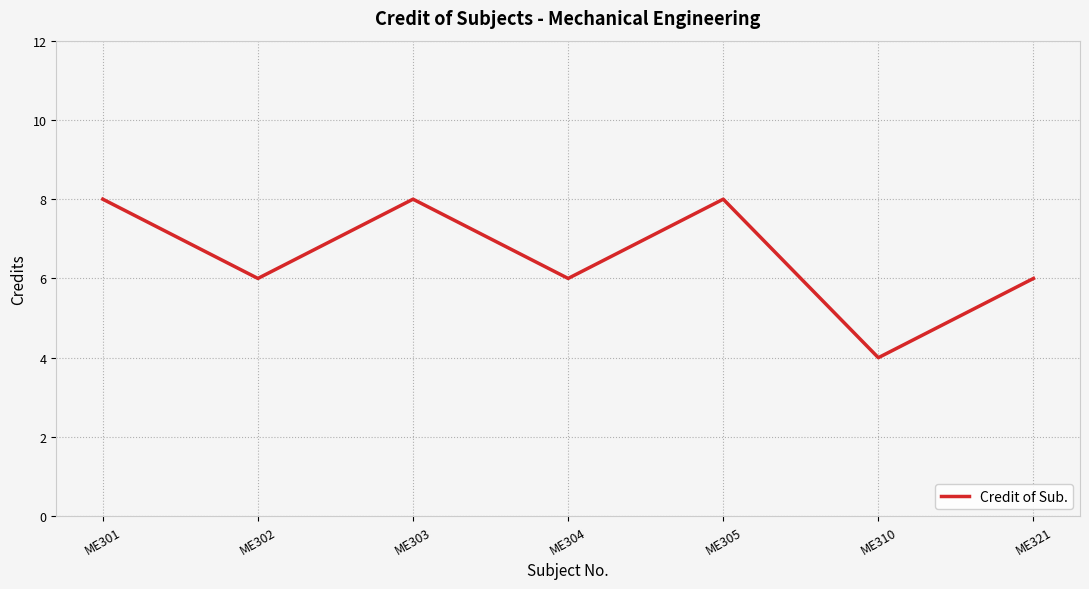

How many lines are shown in the chart?

1